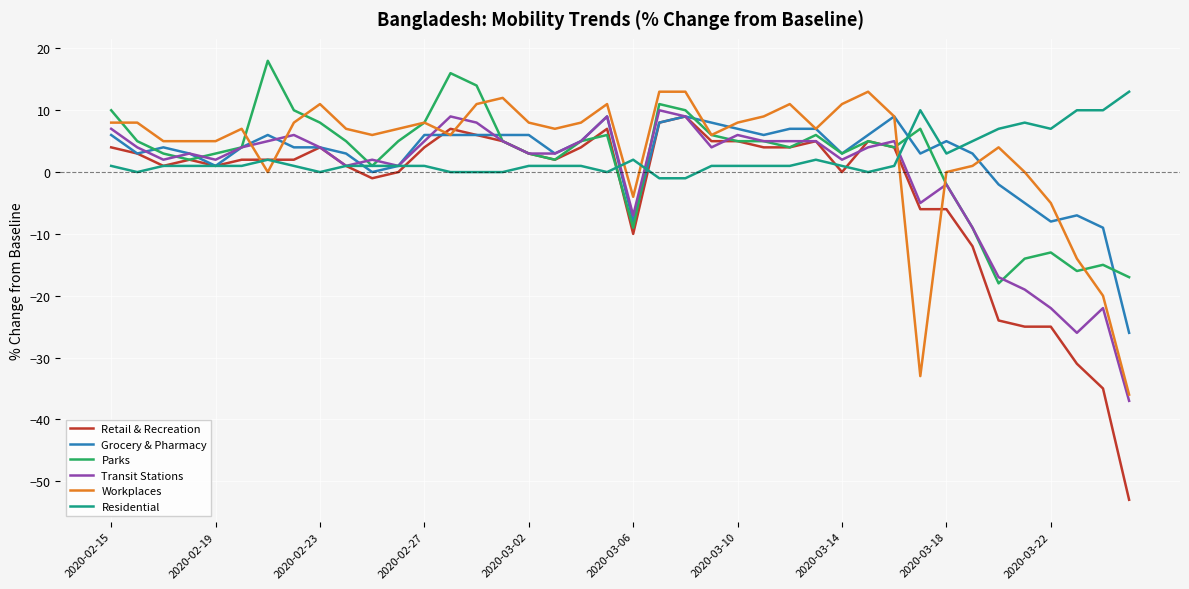

Which series has the largest range (max minus min)?

Retail & Recreation